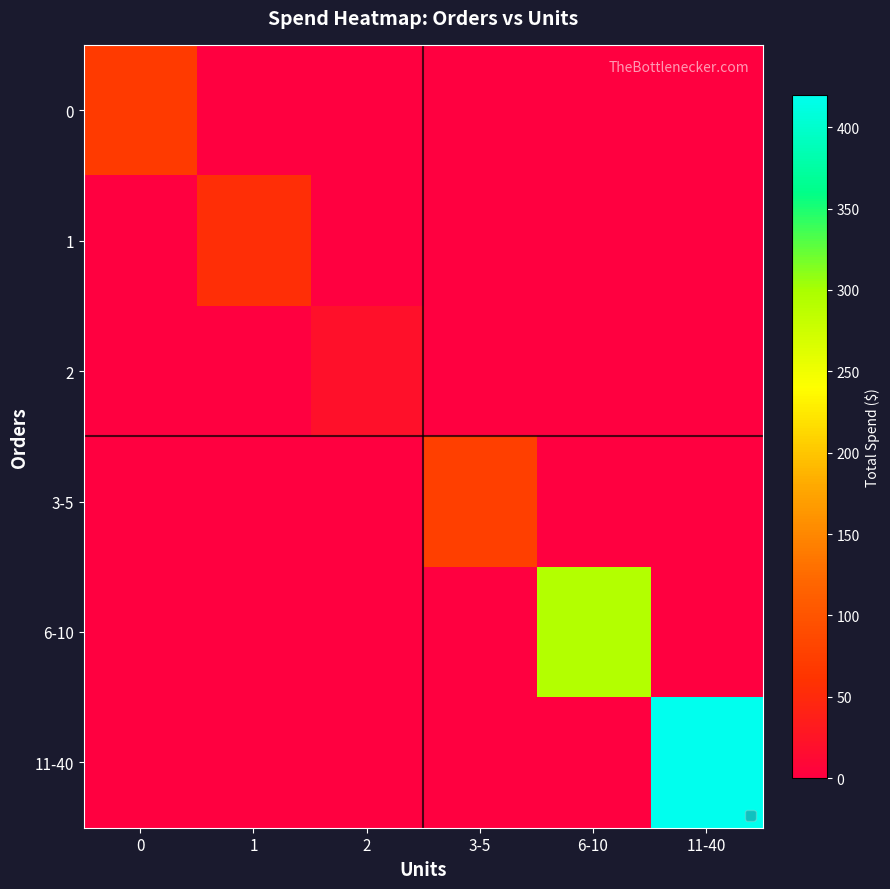

Reading left to right, what are all the values shown in this chart?

0: 0=69.6	1=0.0	2=0.0	3-5=0.0	6-10=0.0	11-40=0.0
1: 0=0.0	1=55.6	2=0.0	3-5=0.0	6-10=0.0	11-40=0.0
2: 0=0.0	1=0.0	2=20.2	3-5=0.0	6-10=0.0	11-40=0.0
3-5: 0=0.0	1=0.0	2=0.0	3-5=74.2	6-10=0.0	11-40=0.0
6-10: 0=0.0	1=0.0	2=0.0	3-5=0.0	6-10=292.2	11-40=0.0
11-40: 0=0.0	1=0.0	2=0.0	3-5=0.0	6-10=0.0	11-40=420.1